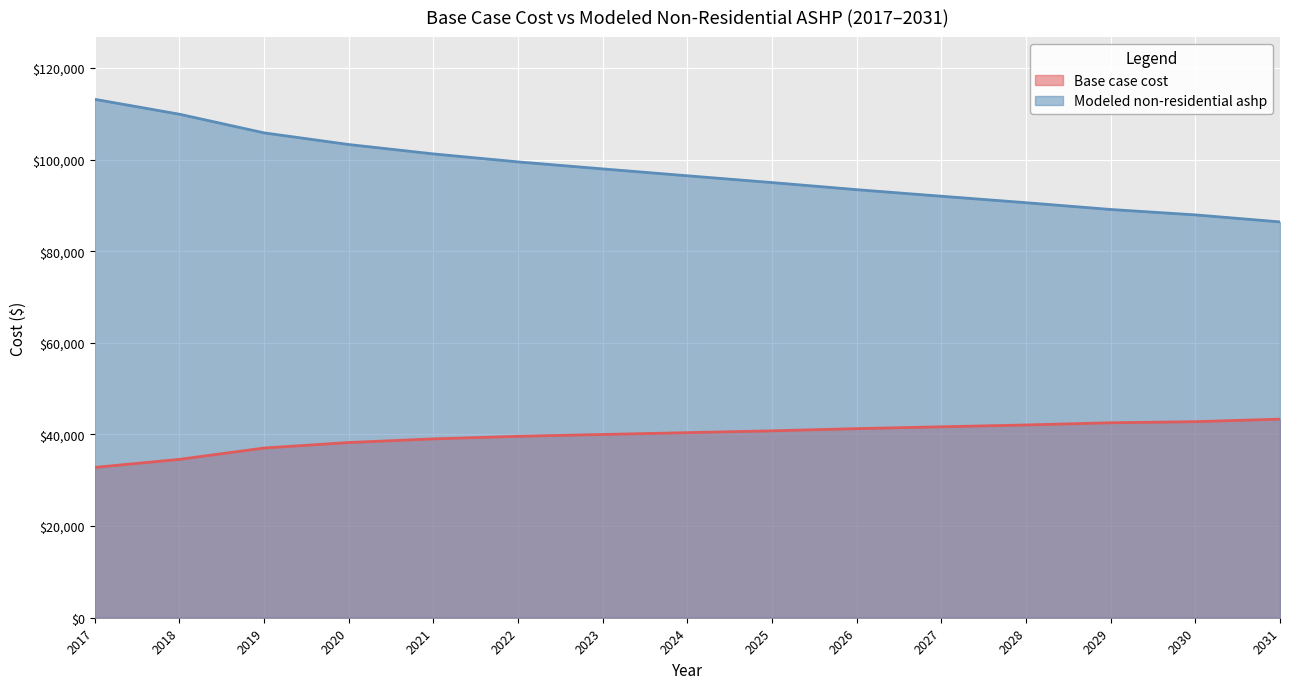

True or false: Base case cost and Modeled non-residential ashp cross at least once.

False